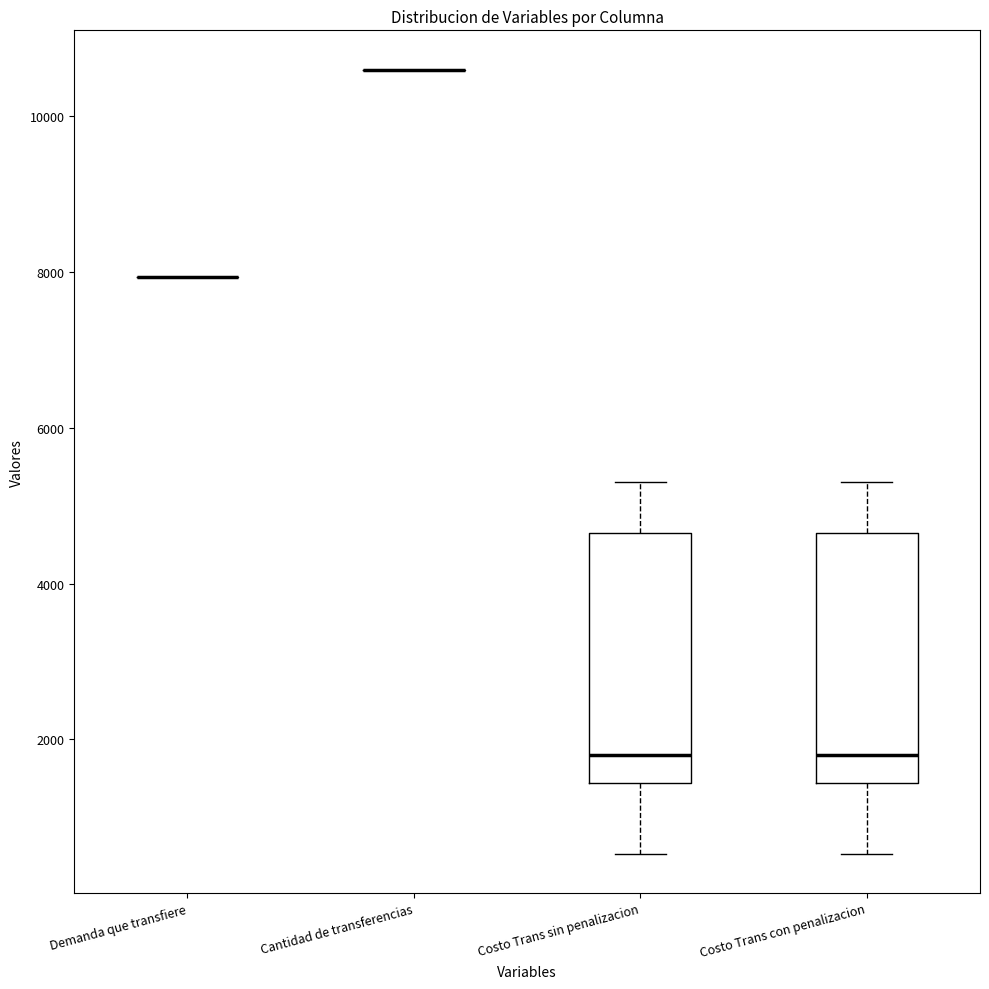

Reading left to right, transcribe this box plot: for each box, give where its median line is, the range the box spans, and where its two whiskers end, as read against the y-axis. The values are not printed on the chart, so give them approximately, as read against the axis.

Demanda que transfiere: box collapsed to a line at 8000, whiskers 8000 to 8000
Cantidad de transferencias: box collapsed to a line at 10600, whiskers 10600 to 10600
Costo Trans sin penalizacion: median 1800, box 1400 to 4600, whiskers 600 to 5200
Costo Trans con penalizacion: median 1800, box 1400 to 4600, whiskers 600 to 5200